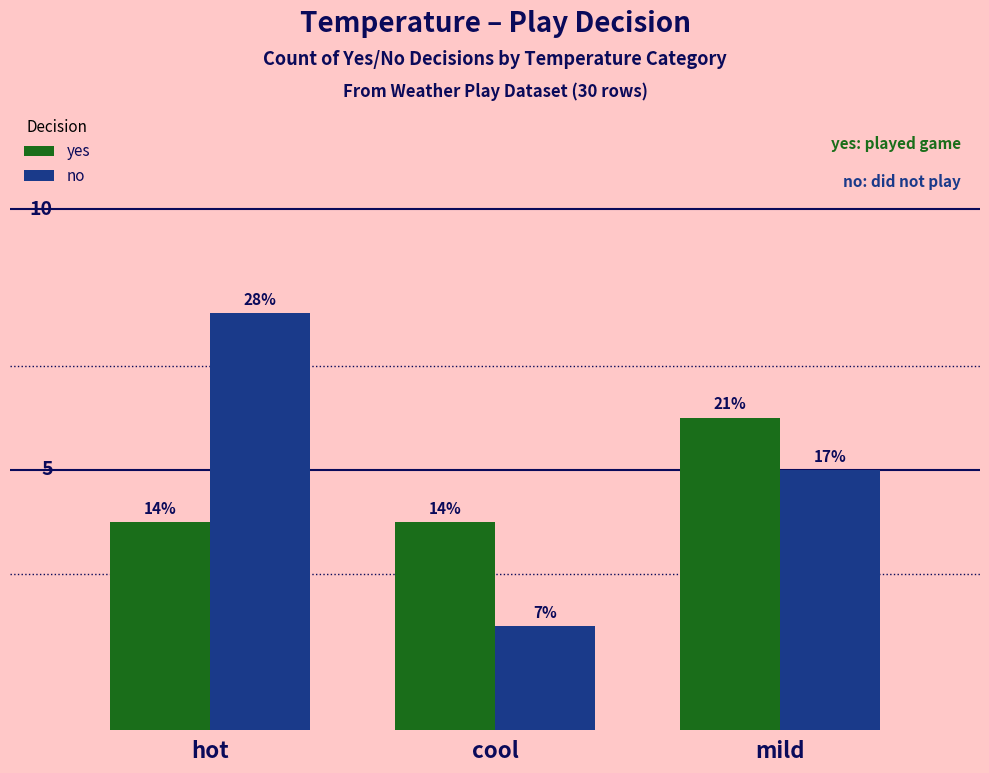

Which series has the largest total across all categories?

no